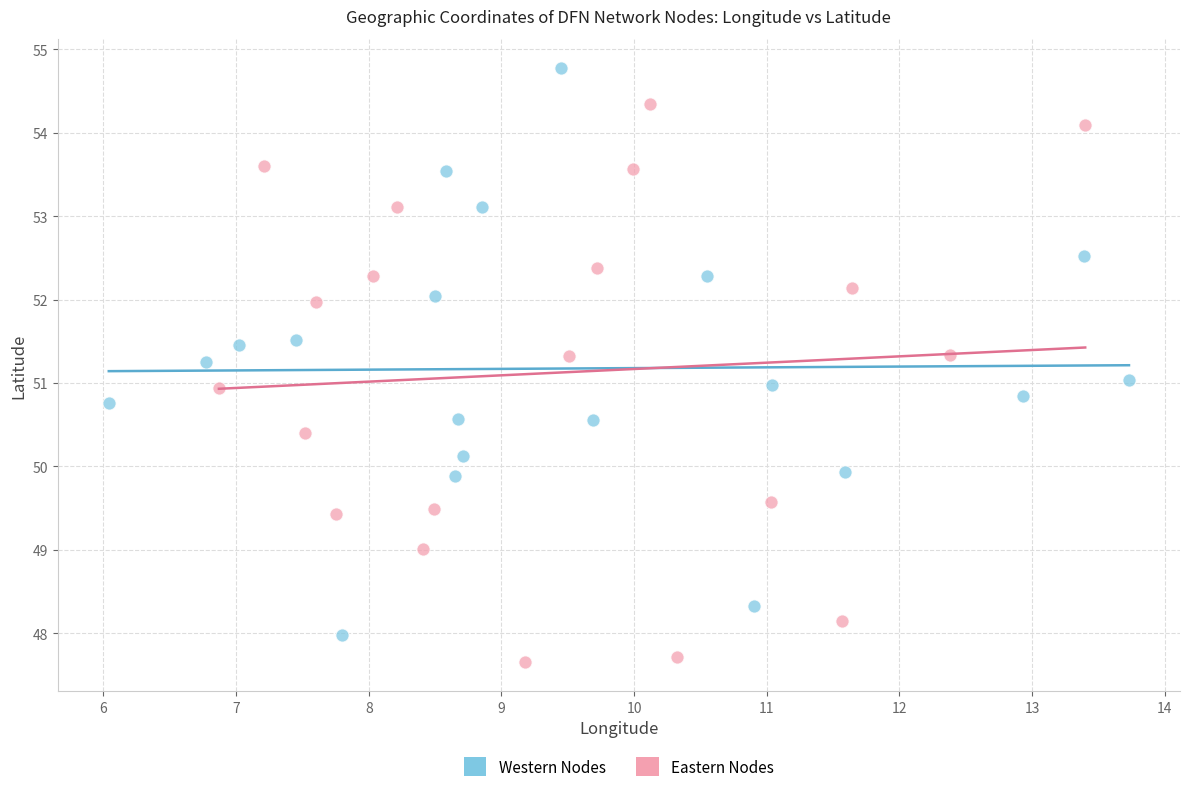

Which series contains the lowest Y value?

Eastern Nodes